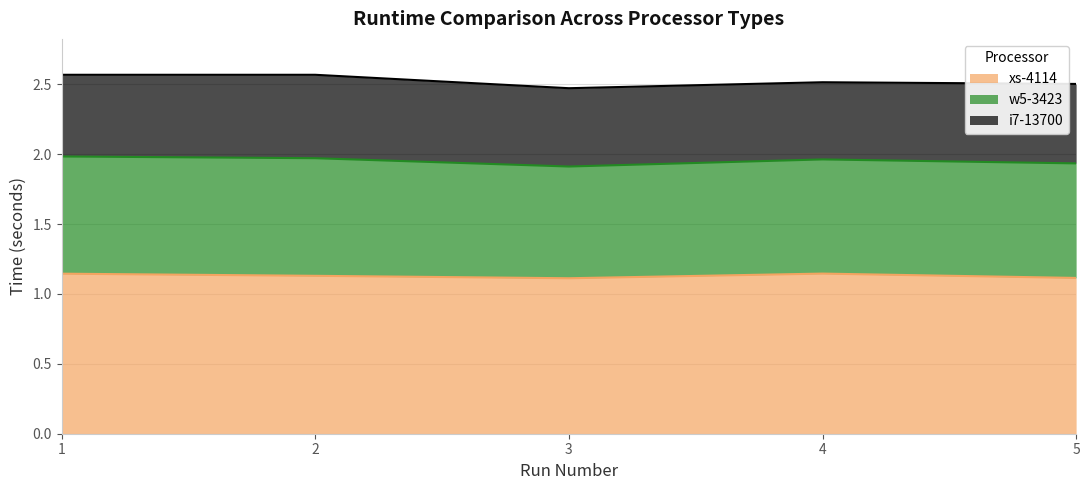

What is the value of the xs-4114 point at the 1st from the left?

1.1